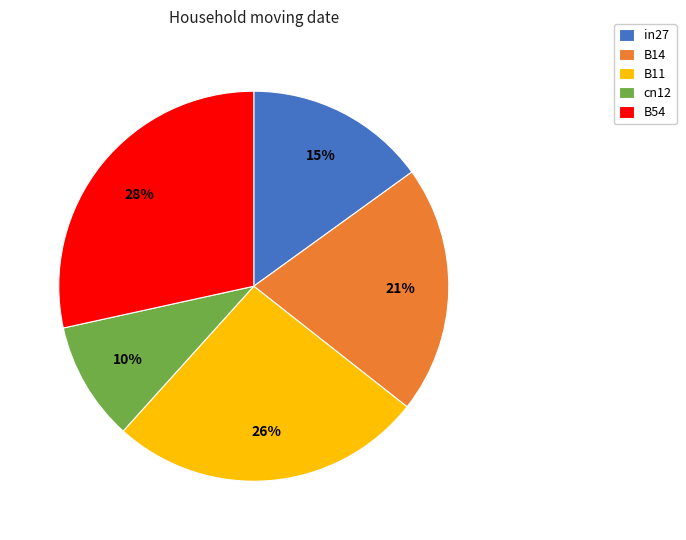

Is it true that cn12 is 10% of the pie?

True